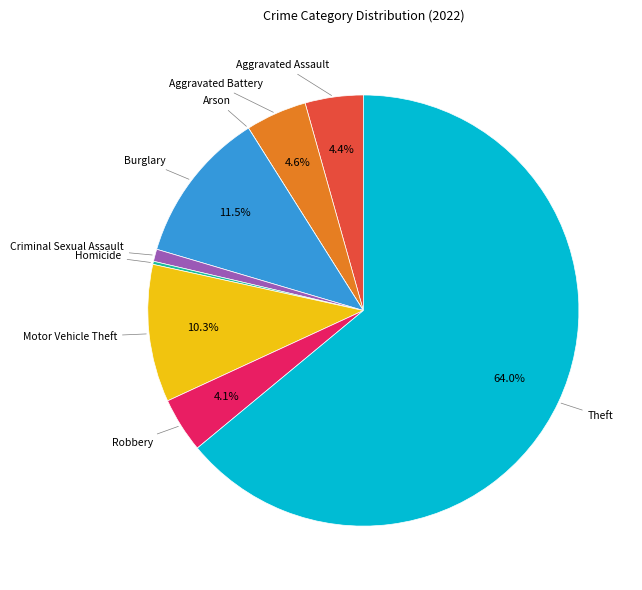

Is there a majority slice in this chart?

Yes